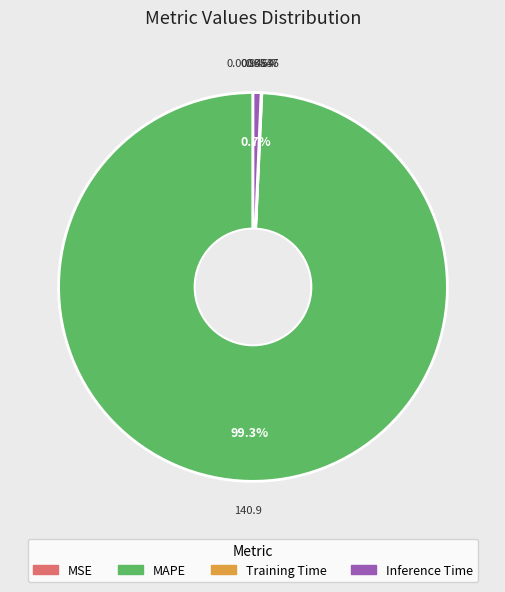

Is there any slice that represents more than half of the pie?

Yes